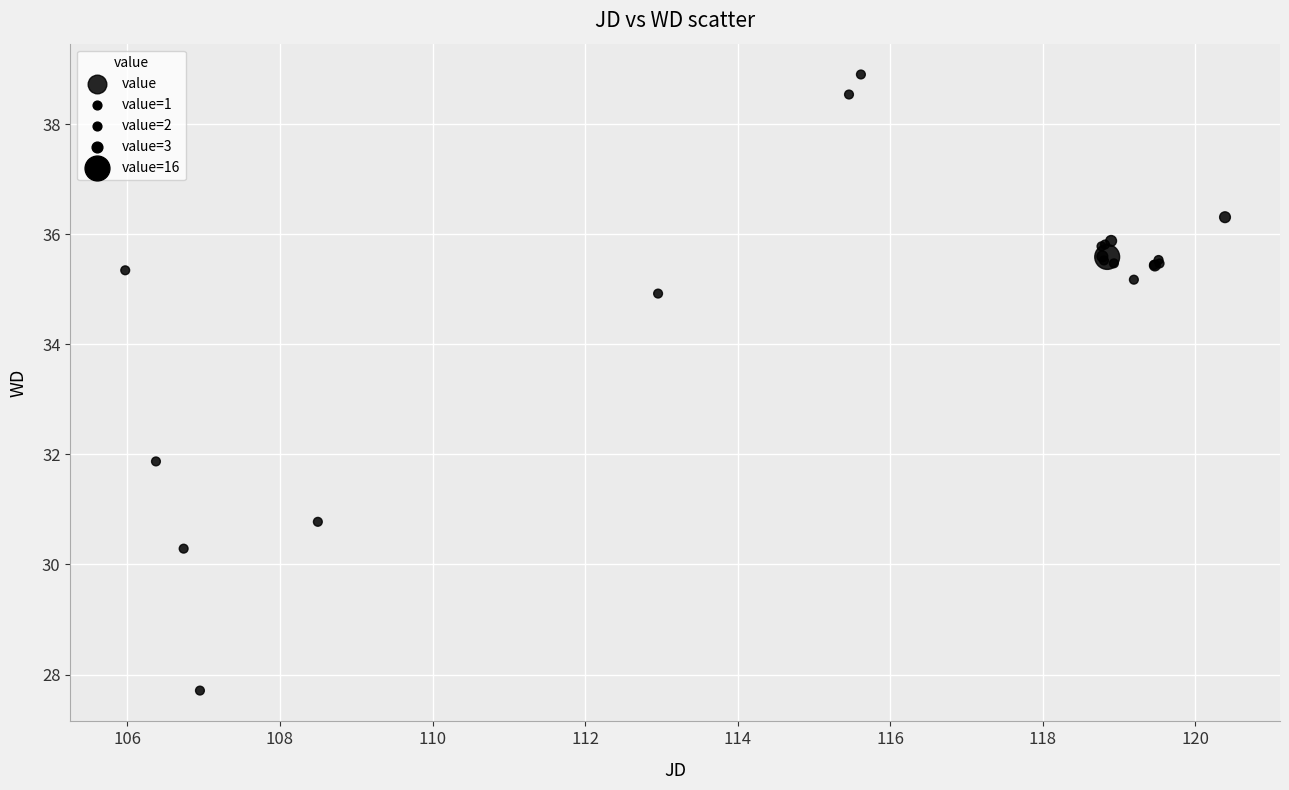

What Y value in the scatter plot is closest to 33?

31.9